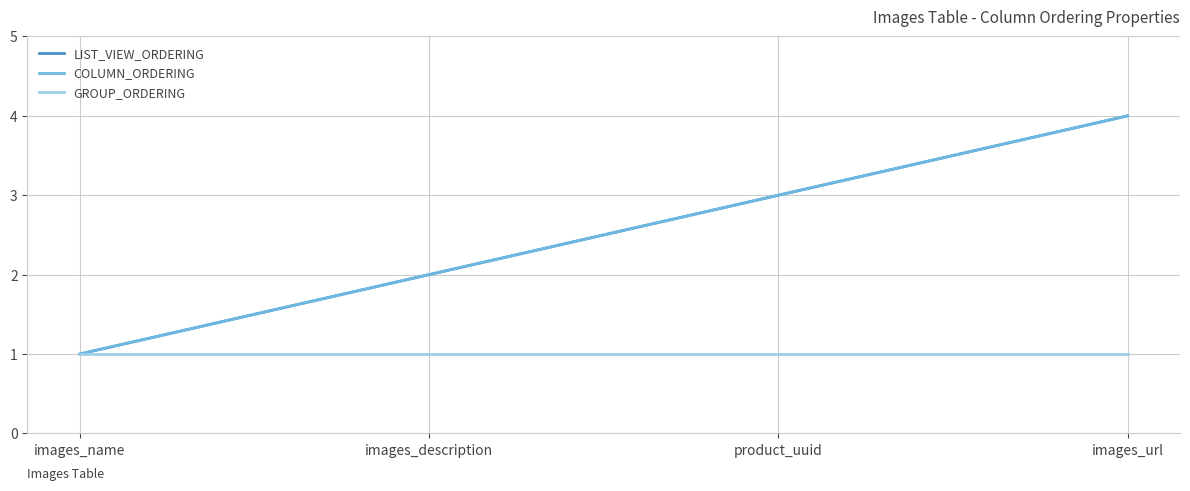

True or false: GROUP_ORDERING has more than 0 points higher than both neighbors.

False